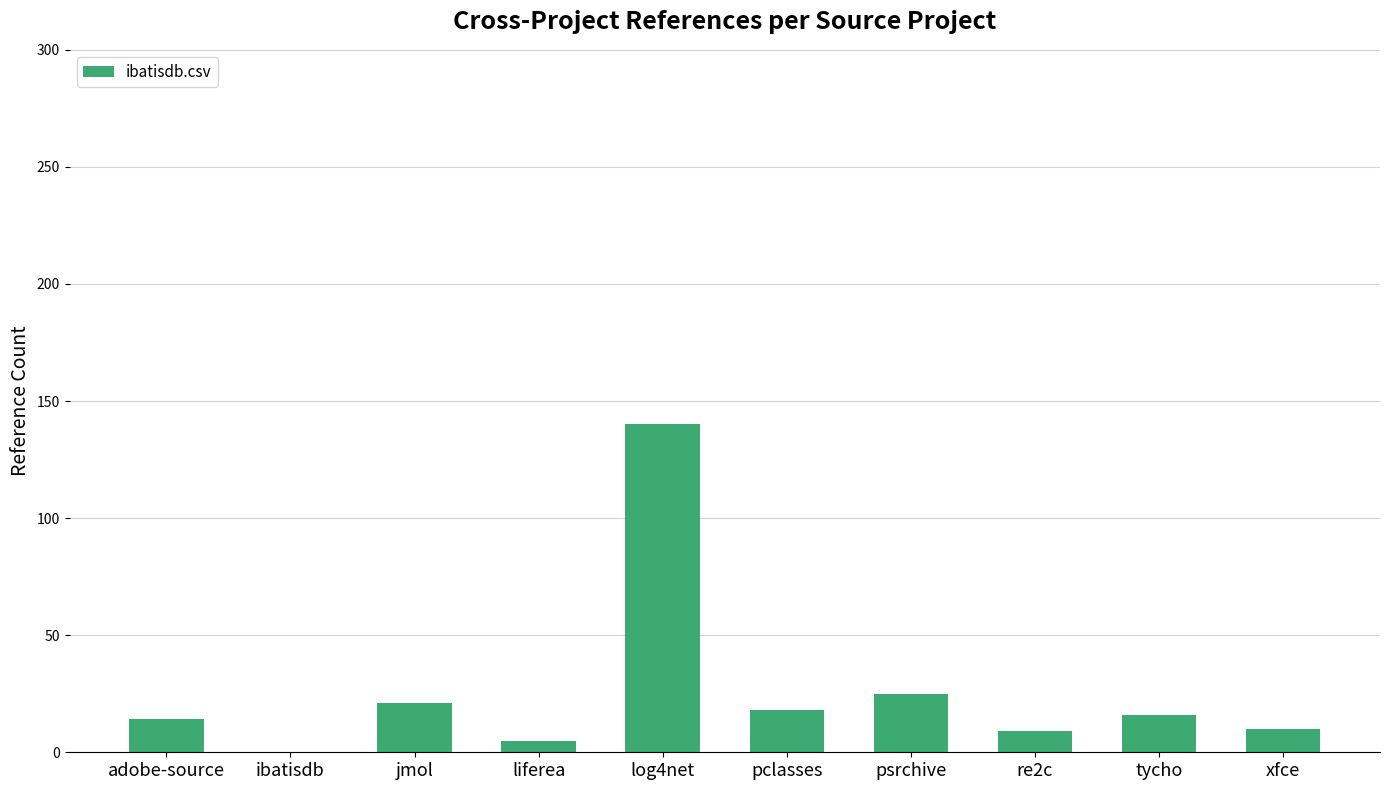

Where is the data nearest to the value 70?

psrchive